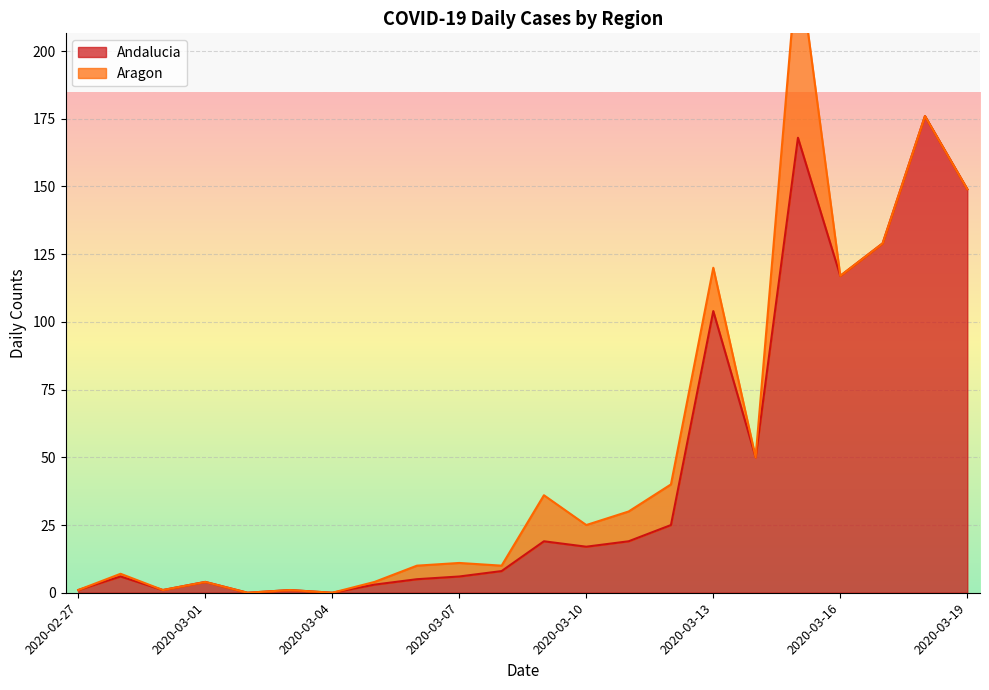

List the labels in order of value, smallest first.

2020-03-02, 2020-03-04, 2020-02-27, 2020-02-29, 2020-03-03, 2020-03-05, 2020-03-01, 2020-03-06, 2020-02-28, 2020-03-07, 2020-03-08, 2020-03-10, 2020-03-09, 2020-03-11, 2020-03-12, 2020-03-14, 2020-03-13, 2020-03-16, 2020-03-17, 2020-03-19, 2020-03-15, 2020-03-18